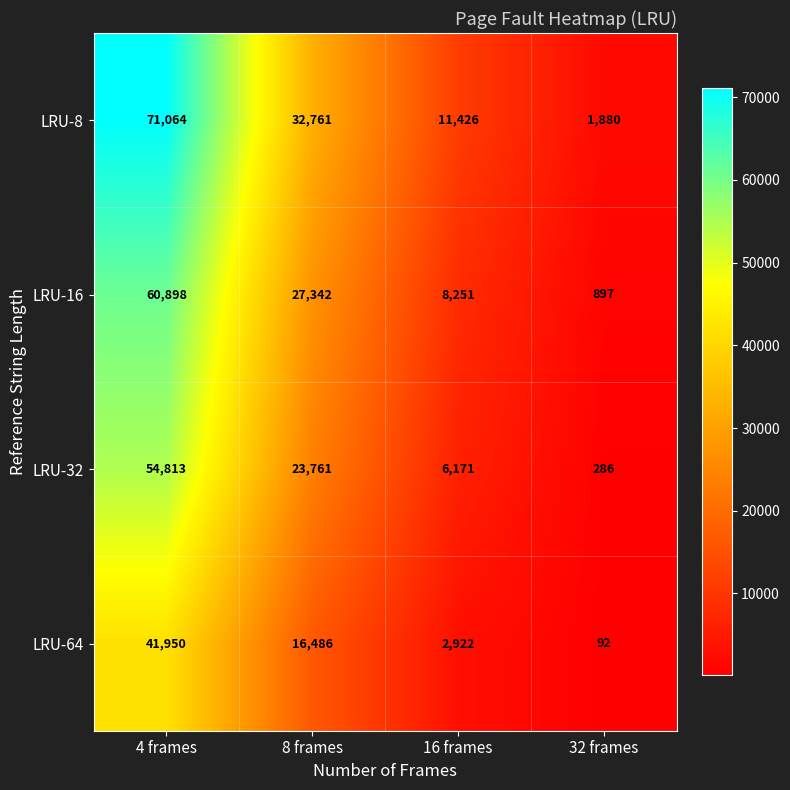

What is the sum of the LRU-64 values at 32 frames and 16 frames?

3014